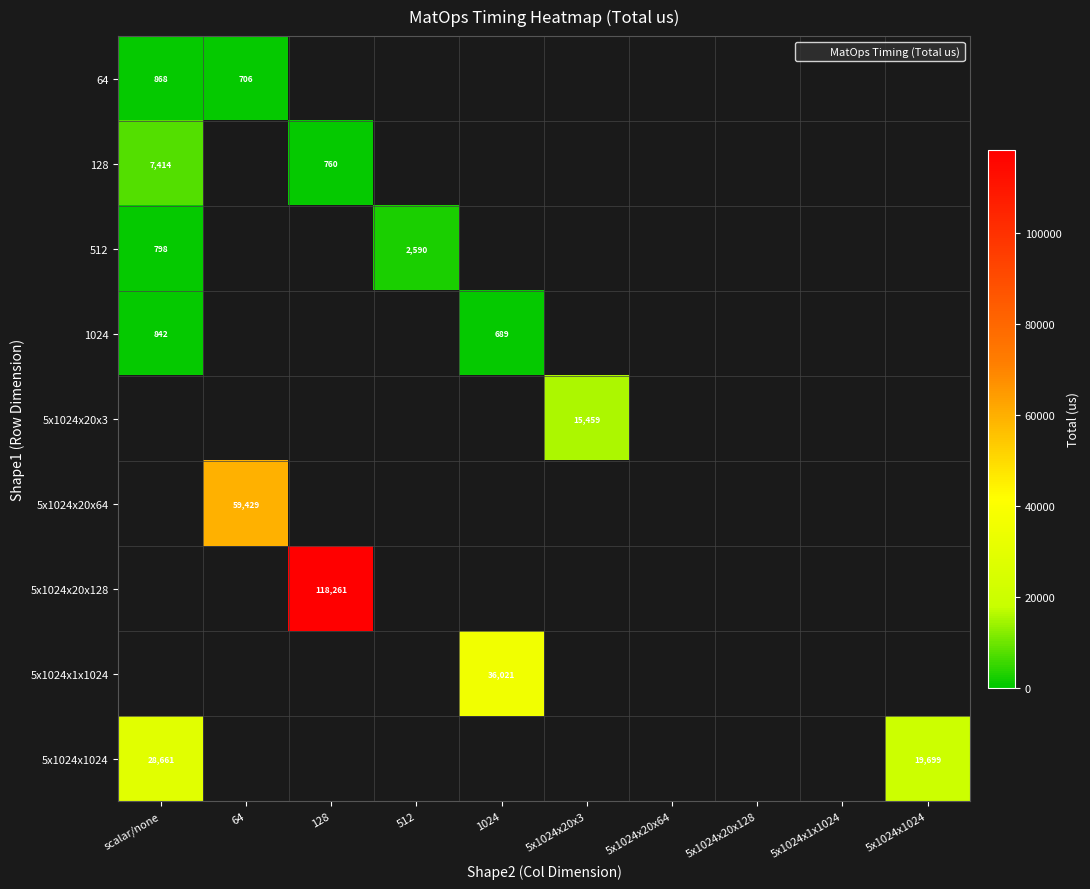

At which category does the chart reach its peak across all series?

128